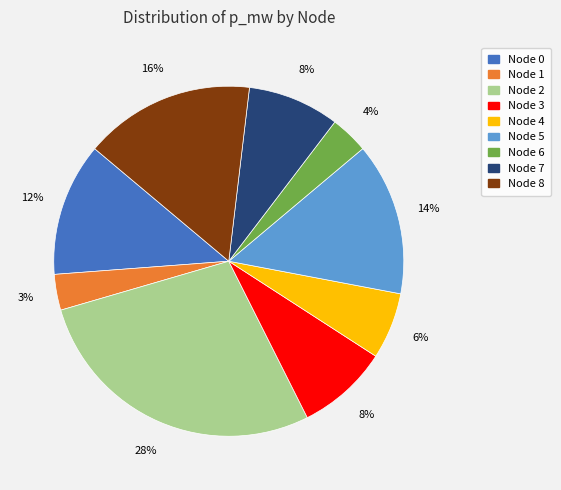

Does any single category account for the majority?

No